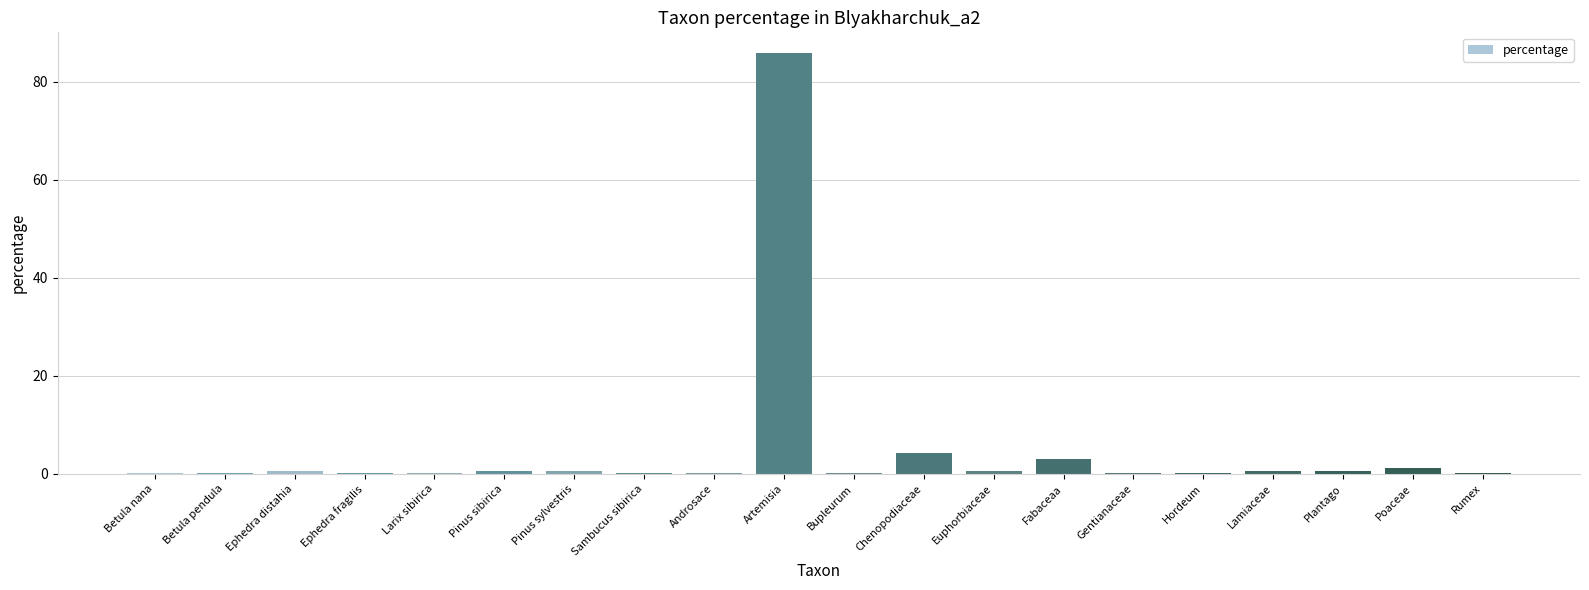

Which category has the highest value across all series?

Artemisia